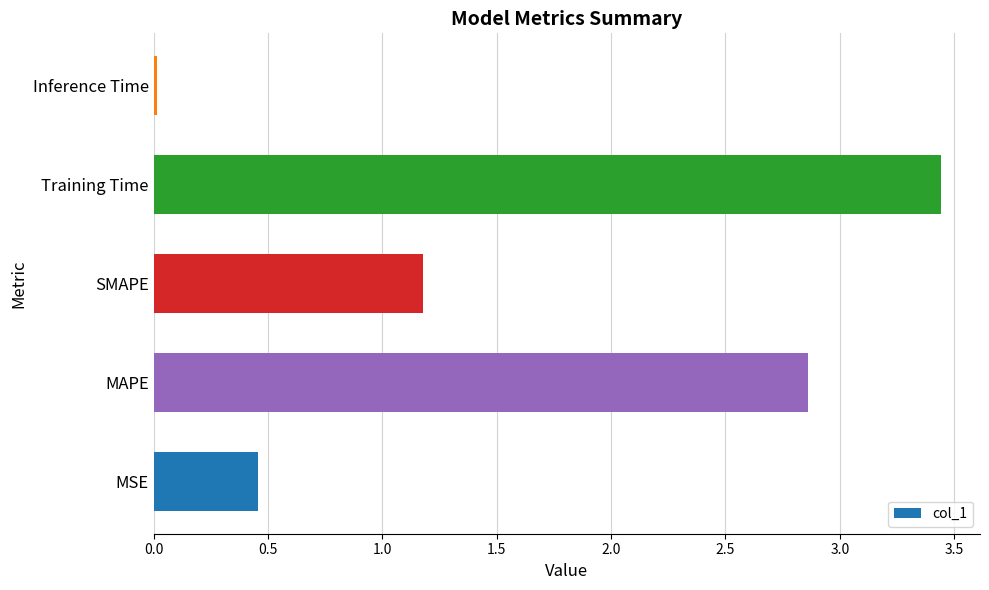

Where is the data nearest to the value 1?

SMAPE